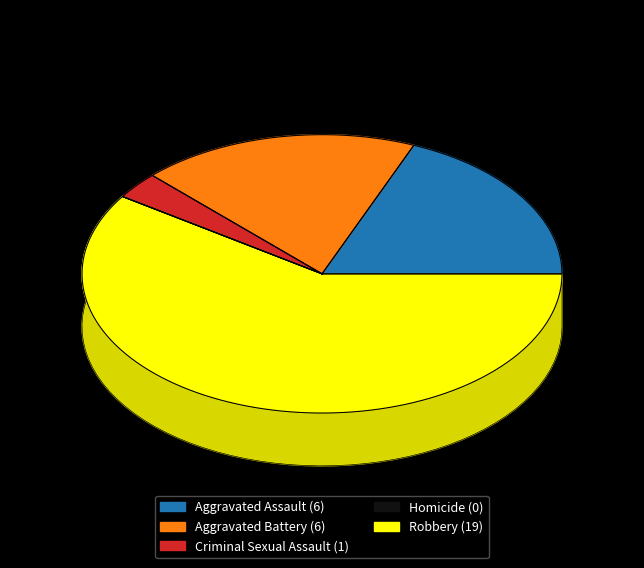

To the nearest percent, what is the difference between the Robbery and Aggravated Assault slice percentages?

41%